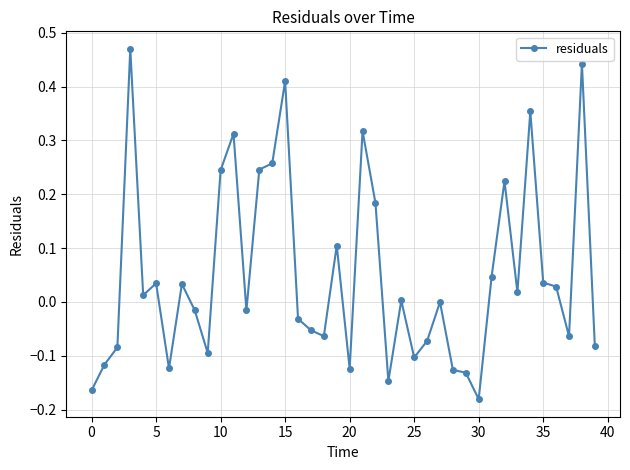

What is the sum of all values?

2.0